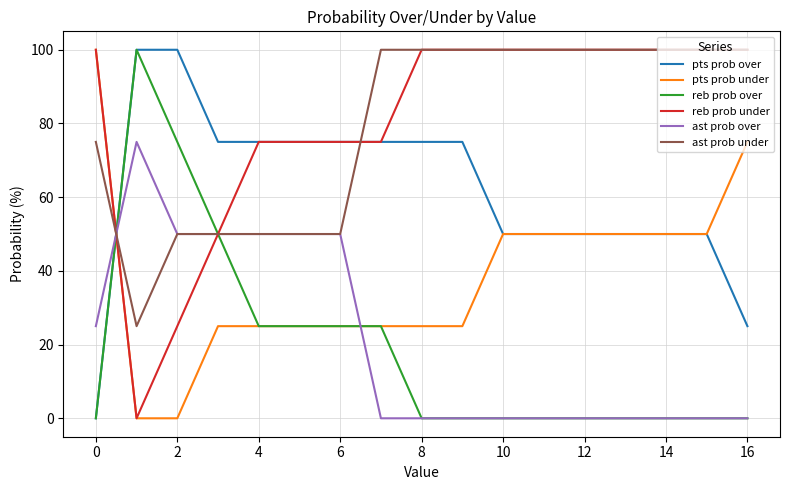

True or false: reb prob under and ast prob under cross at least once.

True